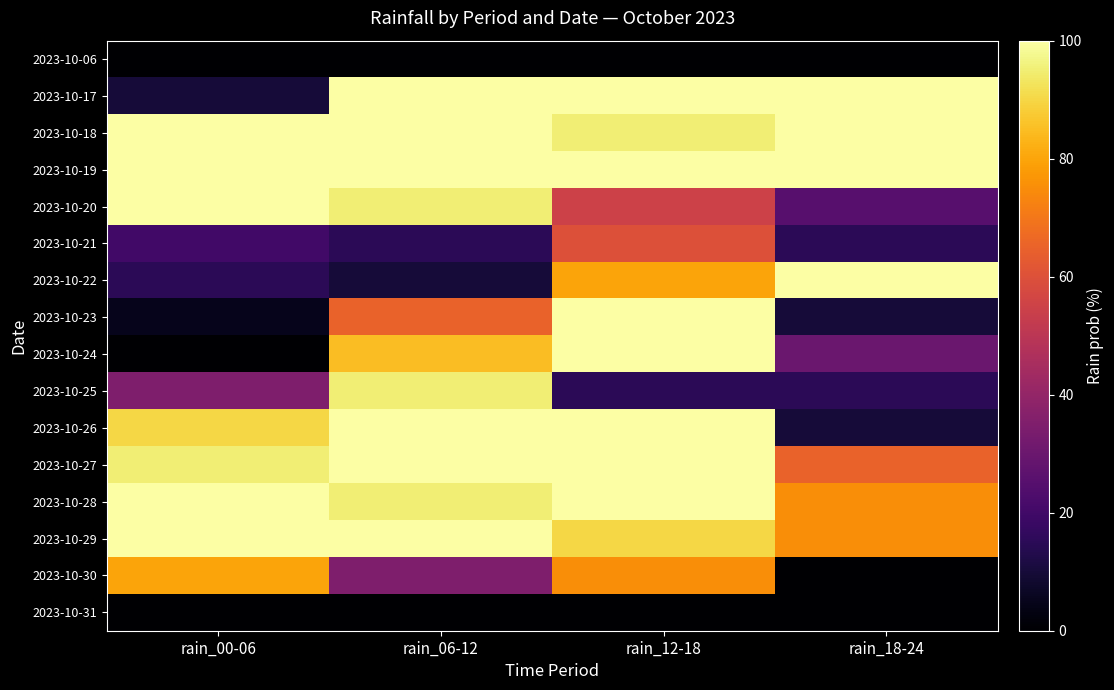

Reading left to right, what are all the values shown in this chart?

2023-10-06: rain_00-06=0	rain_06-12=0	rain_12-18=0	rain_18-24=0
2023-10-17: rain_00-06=10	rain_06-12=100	rain_12-18=100	rain_18-24=100
2023-10-18: rain_00-06=100	rain_06-12=100	rain_12-18=95	rain_18-24=100
2023-10-19: rain_00-06=100	rain_06-12=100	rain_12-18=100	rain_18-24=100
2023-10-20: rain_00-06=100	rain_06-12=95	rain_12-18=55	rain_18-24=25
2023-10-21: rain_00-06=20	rain_06-12=15	rain_12-18=60	rain_18-24=15
2023-10-22: rain_00-06=15	rain_06-12=10	rain_12-18=80	rain_18-24=100
2023-10-23: rain_00-06=5	rain_06-12=65	rain_12-18=100	rain_18-24=10
2023-10-24: rain_00-06=0	rain_06-12=85	rain_12-18=100	rain_18-24=30
2023-10-25: rain_00-06=35	rain_06-12=95	rain_12-18=15	rain_18-24=15
2023-10-26: rain_00-06=90	rain_06-12=100	rain_12-18=100	rain_18-24=10
2023-10-27: rain_00-06=95	rain_06-12=100	rain_12-18=100	rain_18-24=65
2023-10-28: rain_00-06=100	rain_06-12=95	rain_12-18=100	rain_18-24=75
2023-10-29: rain_00-06=100	rain_06-12=100	rain_12-18=90	rain_18-24=75
2023-10-30: rain_00-06=80	rain_06-12=35	rain_12-18=75	rain_18-24=0
2023-10-31: rain_00-06=0	rain_06-12=0	rain_12-18=0	rain_18-24=0